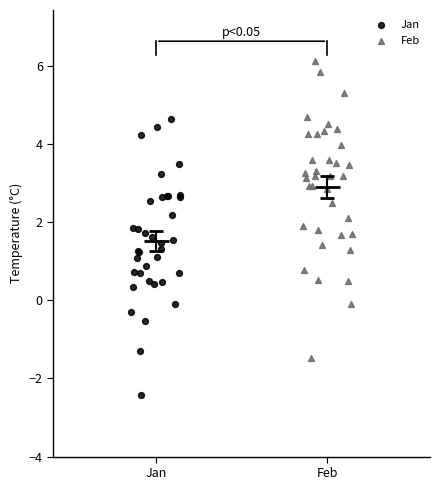

Which series has the widest spread of Y values?

Feb